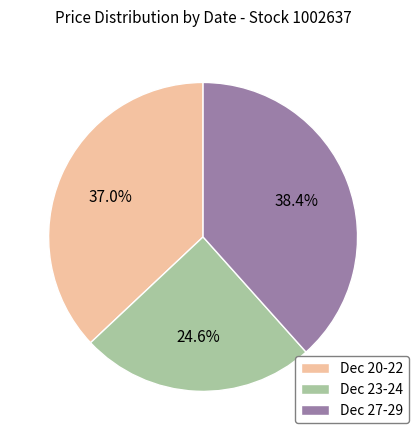

Does any single category account for the majority?

No